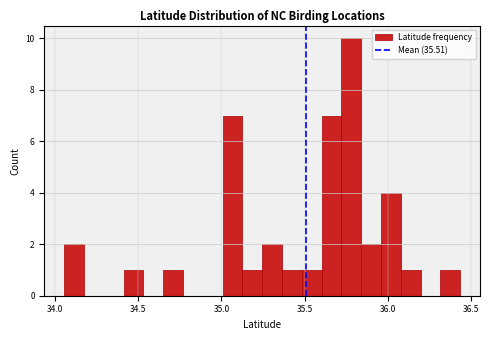

Around what value on the x-axis is the tallest bar? Give the approximate position of its centre, as read against the axis.

35.80